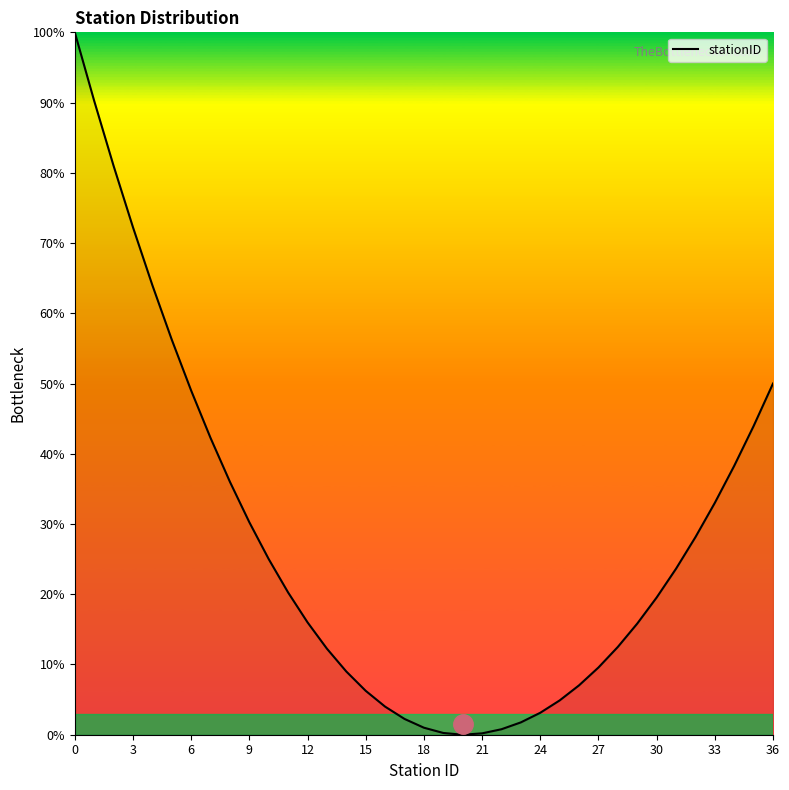

What is the maximum value shown in the chart?

100.0